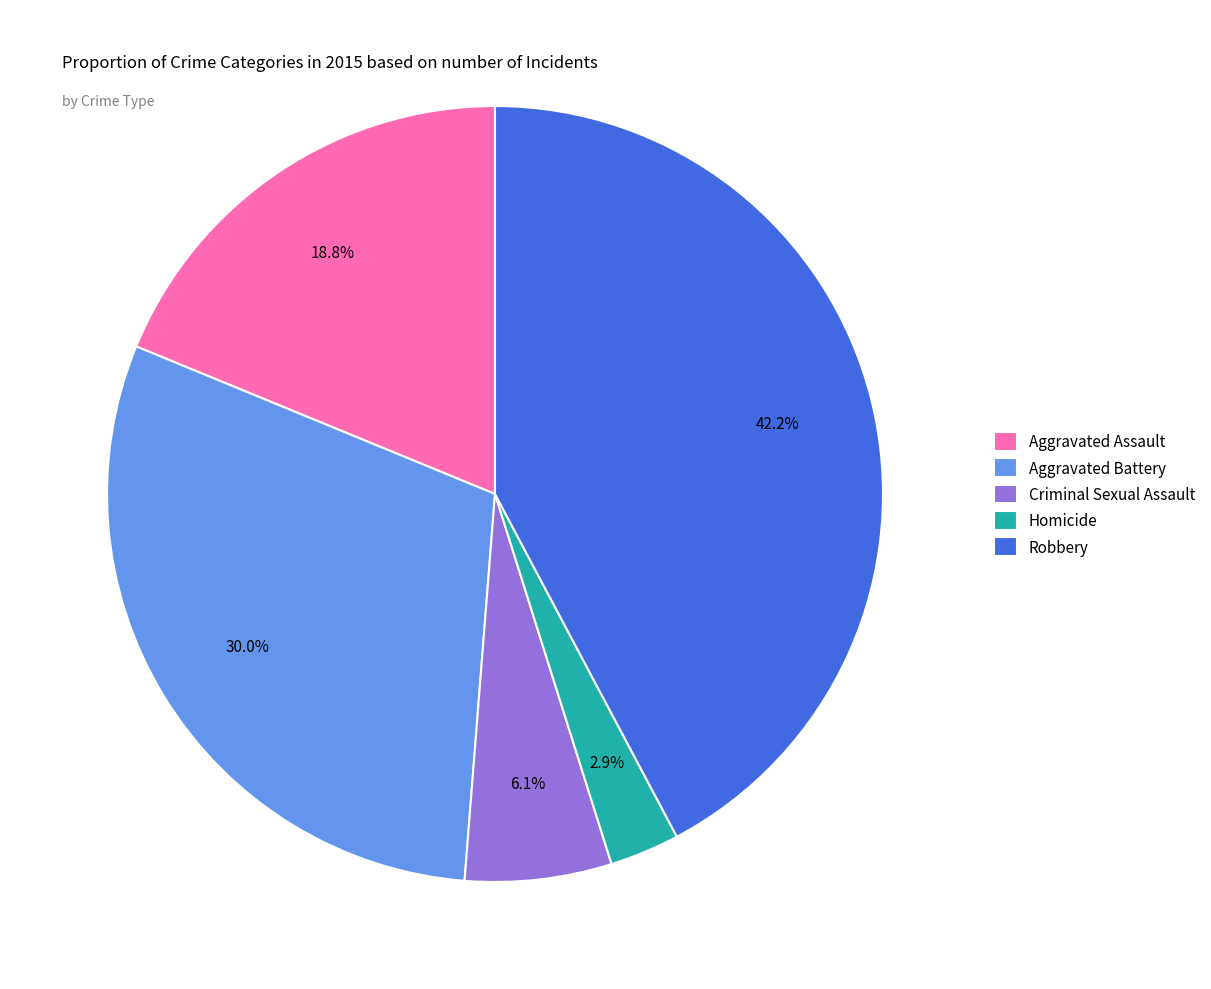

Which has a higher value, Criminal Sexual Assault or Homicide?

Criminal Sexual Assault